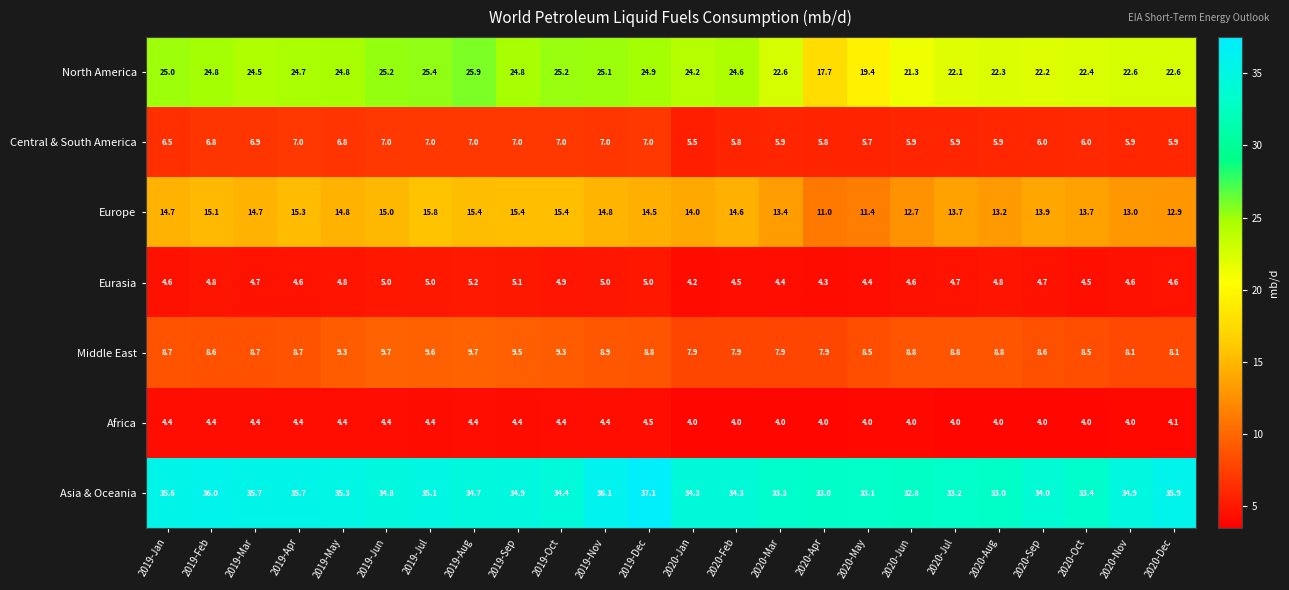

Which series has the largest range (max minus min)?

North America